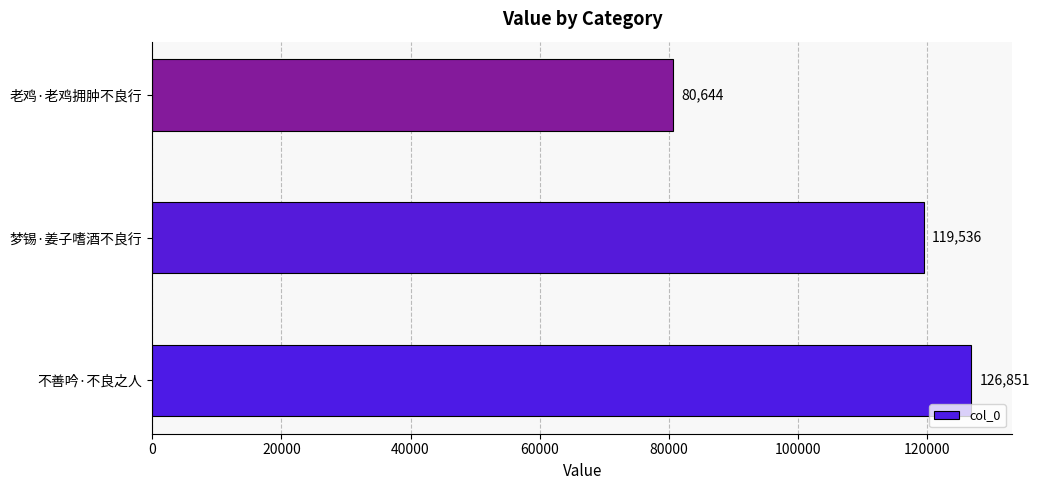

Rank the categories by value from highest to lowest.

不善吟·不良之人, 梦锡·姜子嗜酒不良行, 老鸡·老鸡拥肿不良行